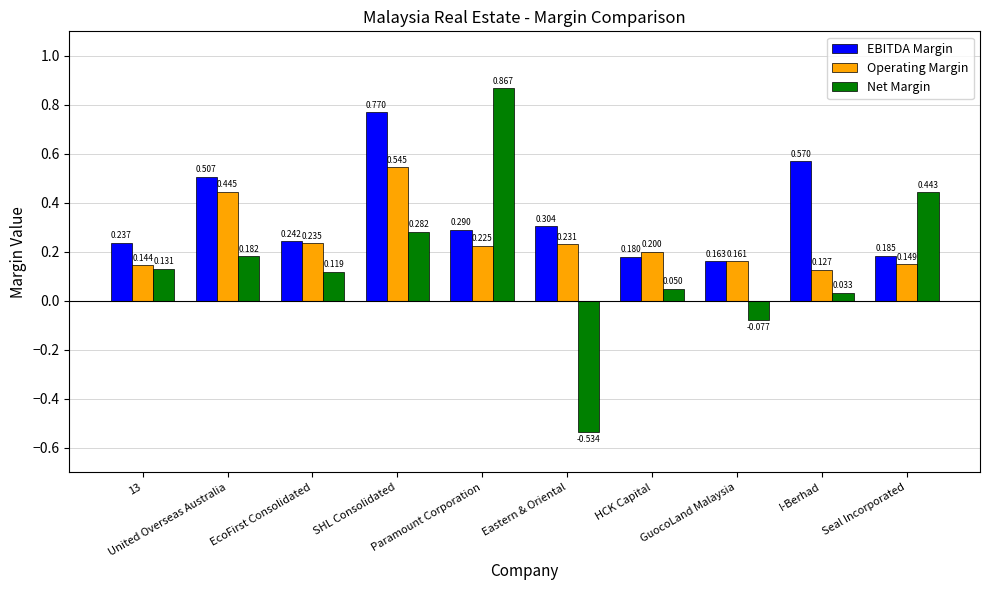

Which series has the widest spread of values?

Net Margin